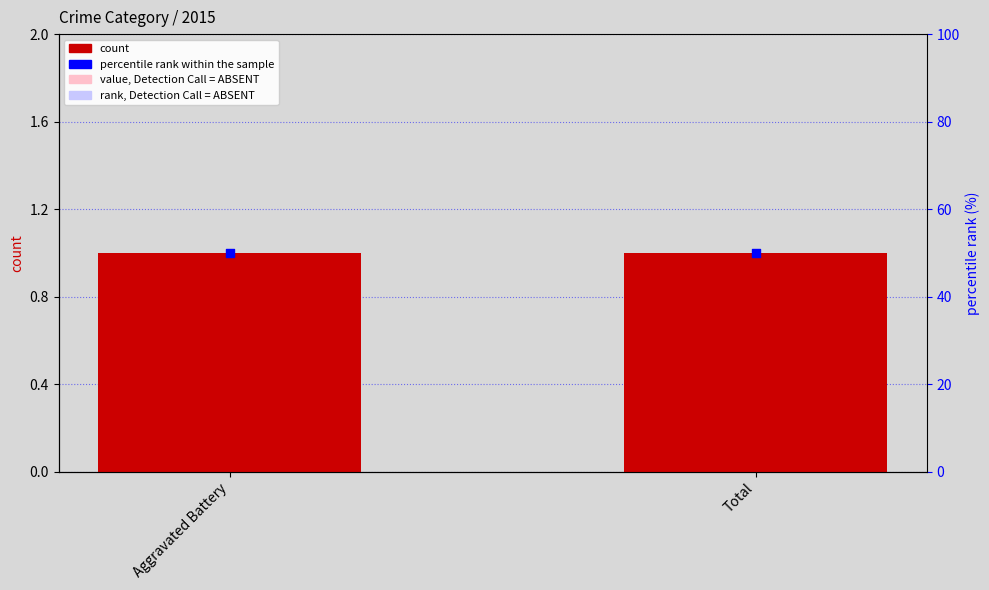

Which series has the largest total across all categories?

percentile rank within the sample